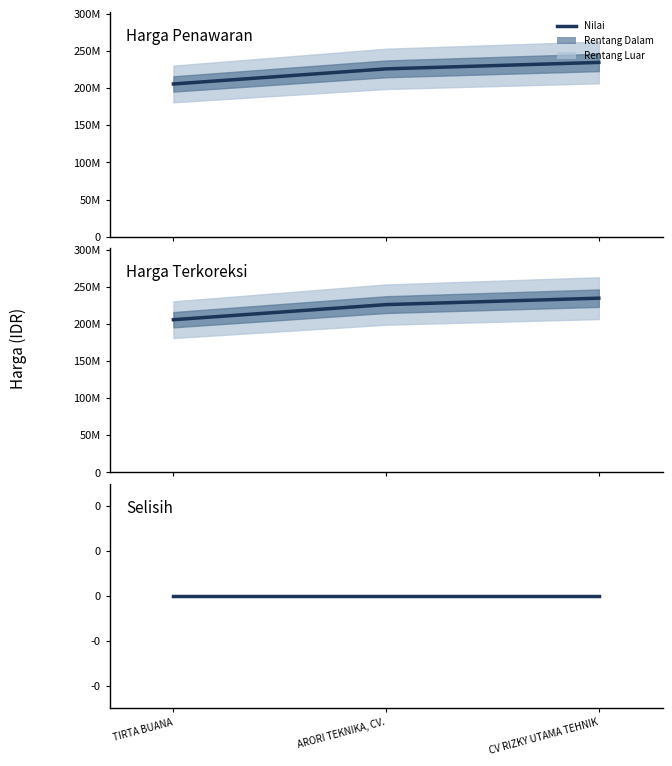

Does the chart have visible grid lines?

No